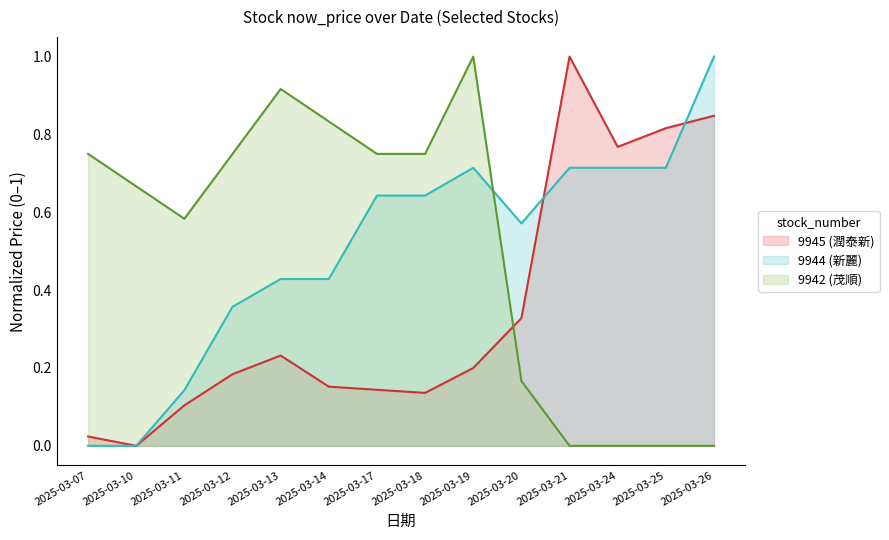

What is the value of the 9942 (茂順) point at the 4th from the left?

0.7